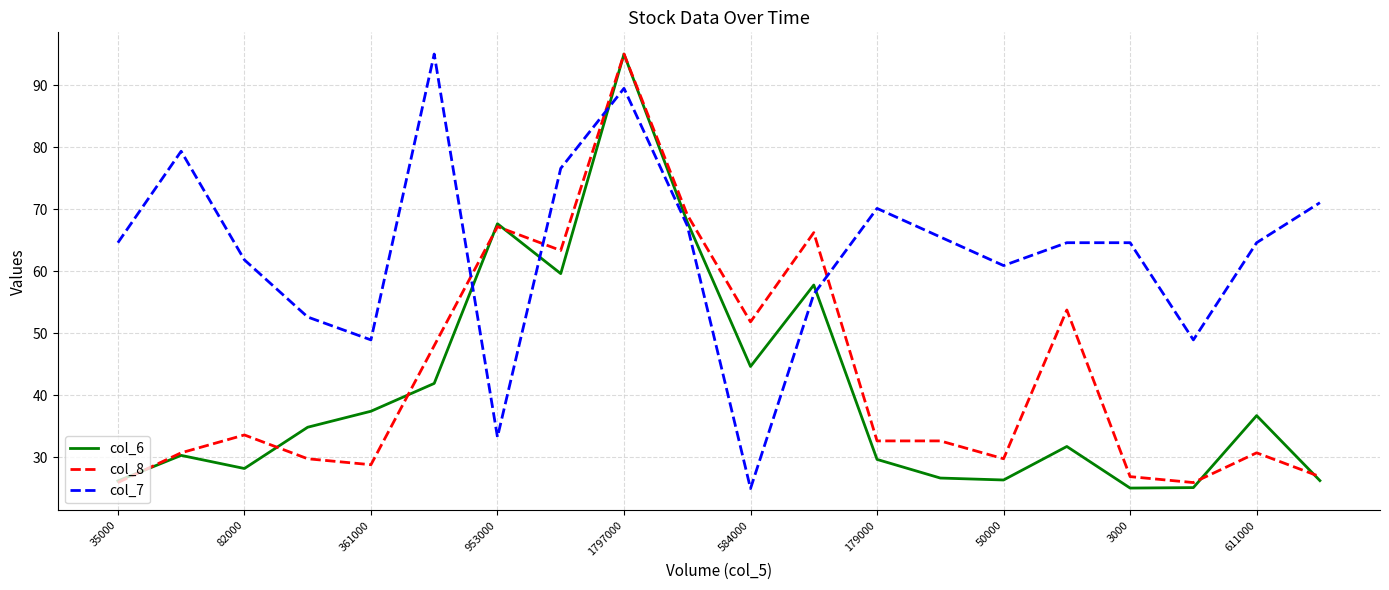

Which series has the largest total across all categories?

col_7